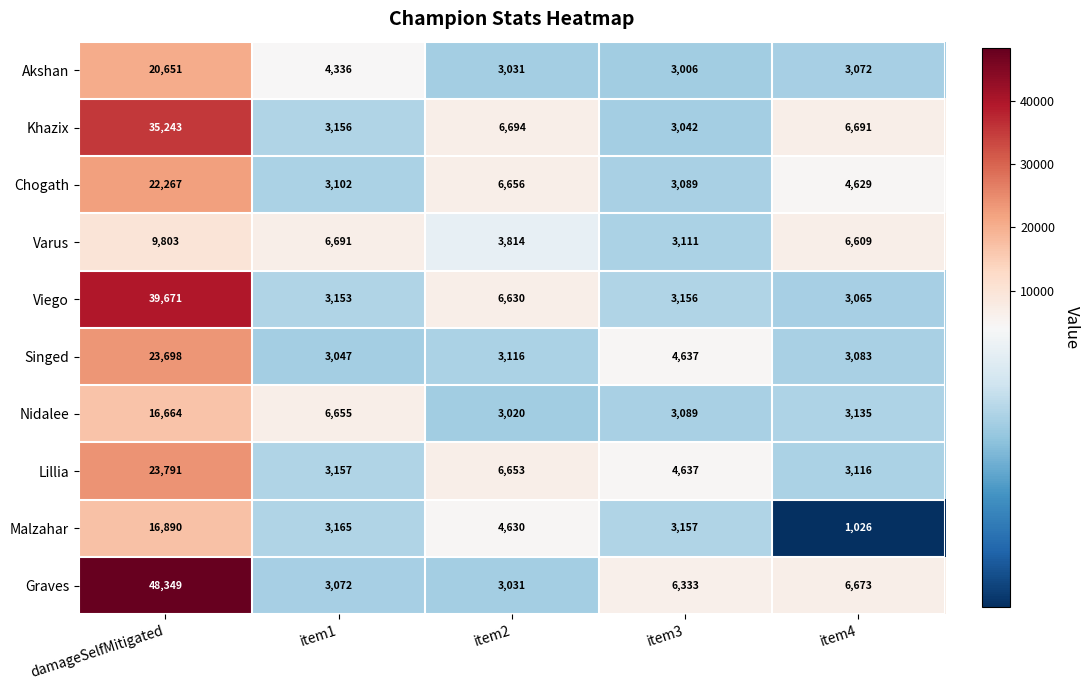

The value of Singed at item2 is 3116. True or false?

True